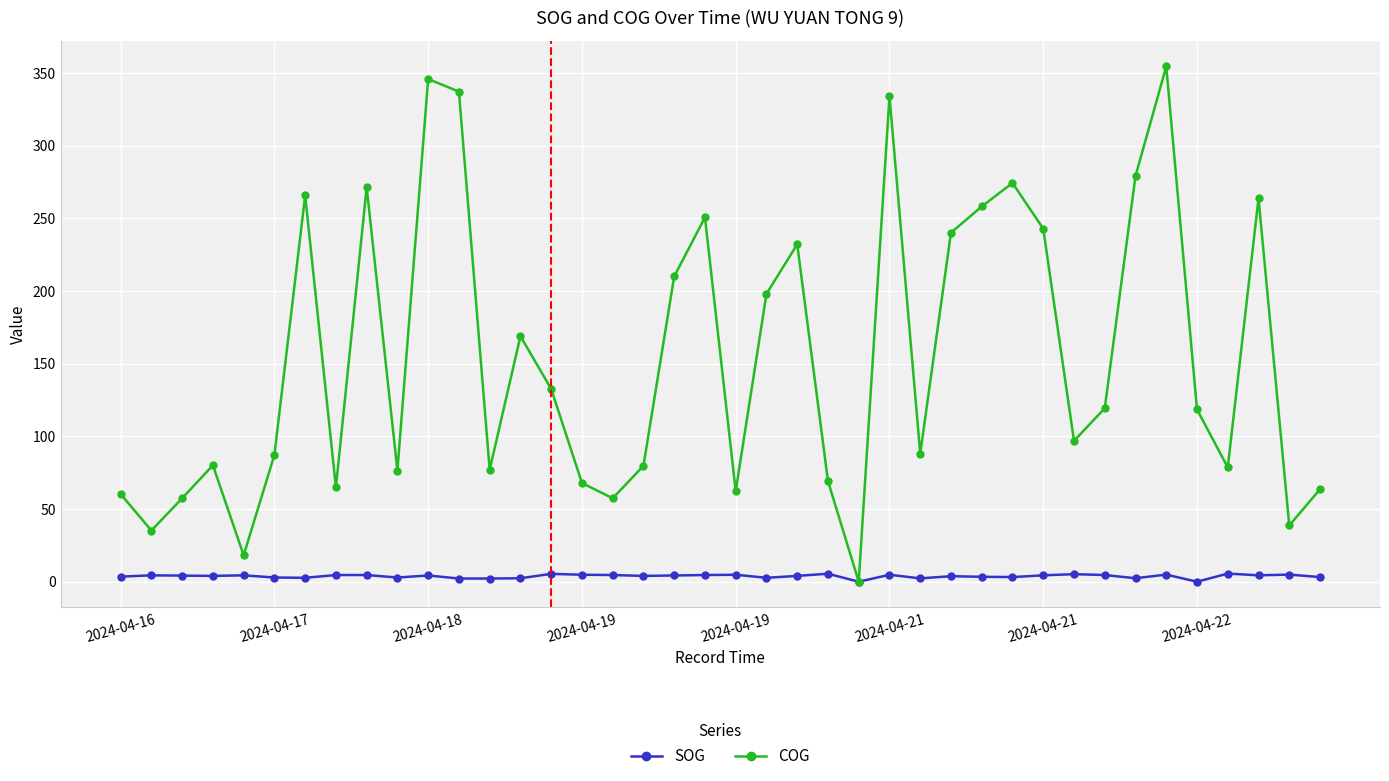

What are all the series names shown in the legend?

SOG, COG